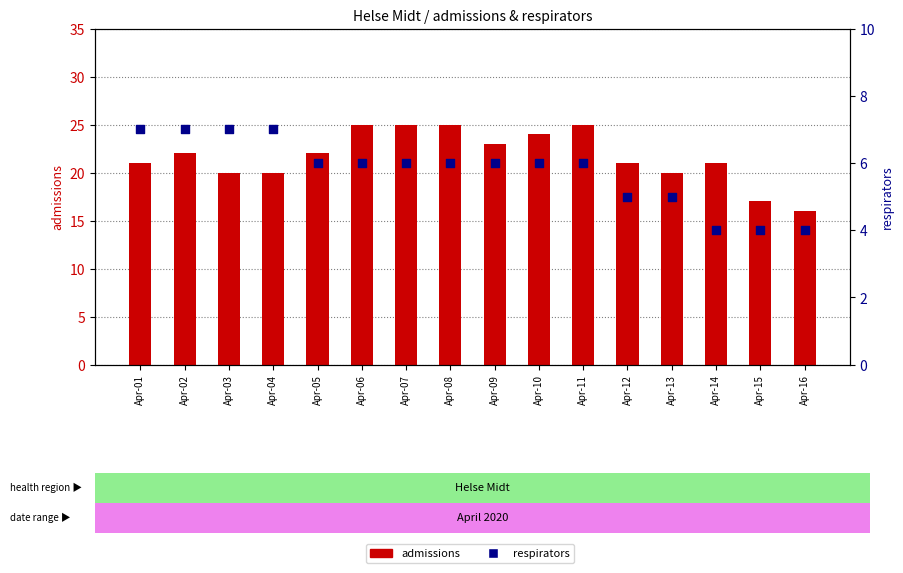

Is the value of admissions at Apr-05 greater than the value of respirators at Apr-08?

Yes